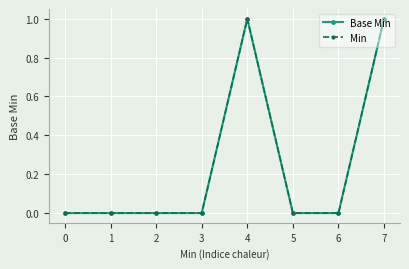

Does the chart have visible grid lines?

Yes